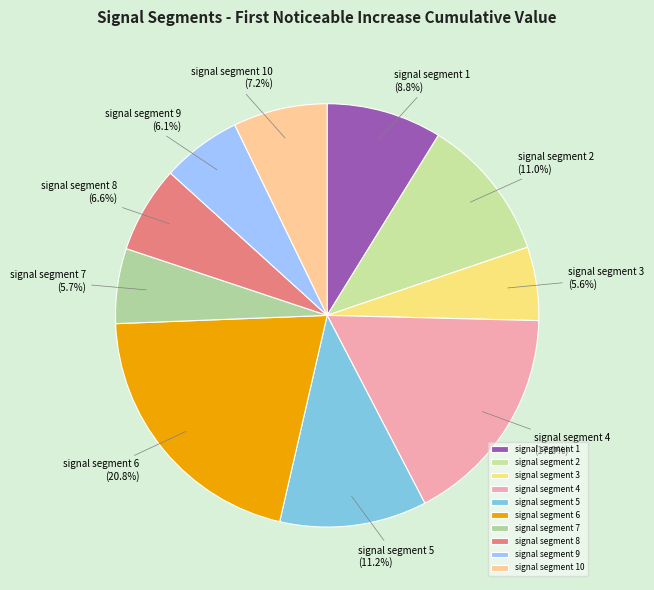

To the nearest percent, what is the difference between the largest and smallest slice percentages?

15%